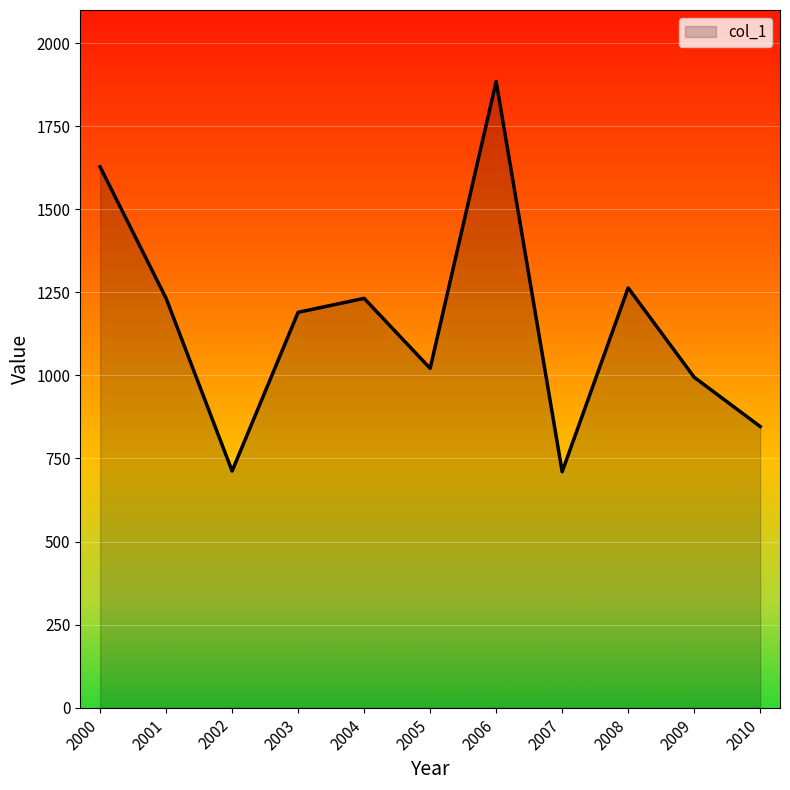

What is the smallest value displayed?

710.1